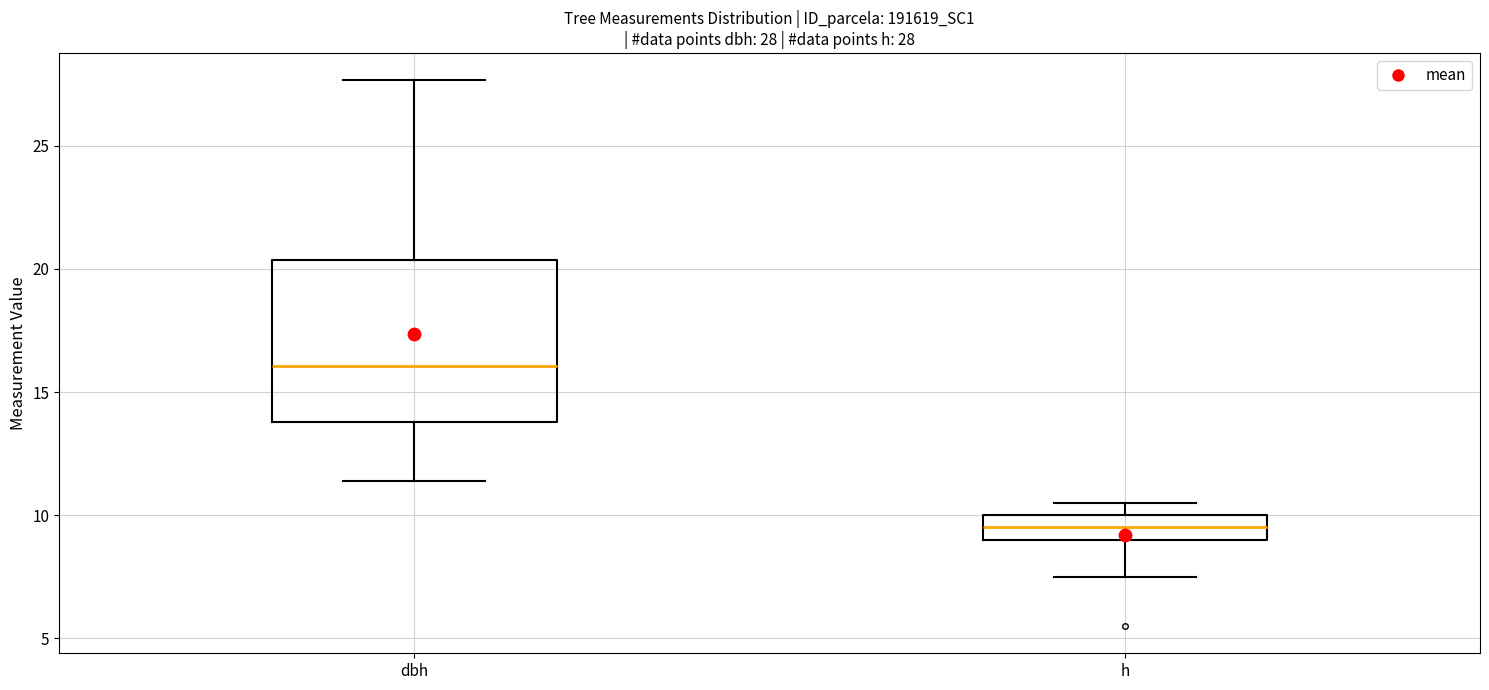

Comparing the boxes themselves (not the whiskers), which one is the tallest?

dbh